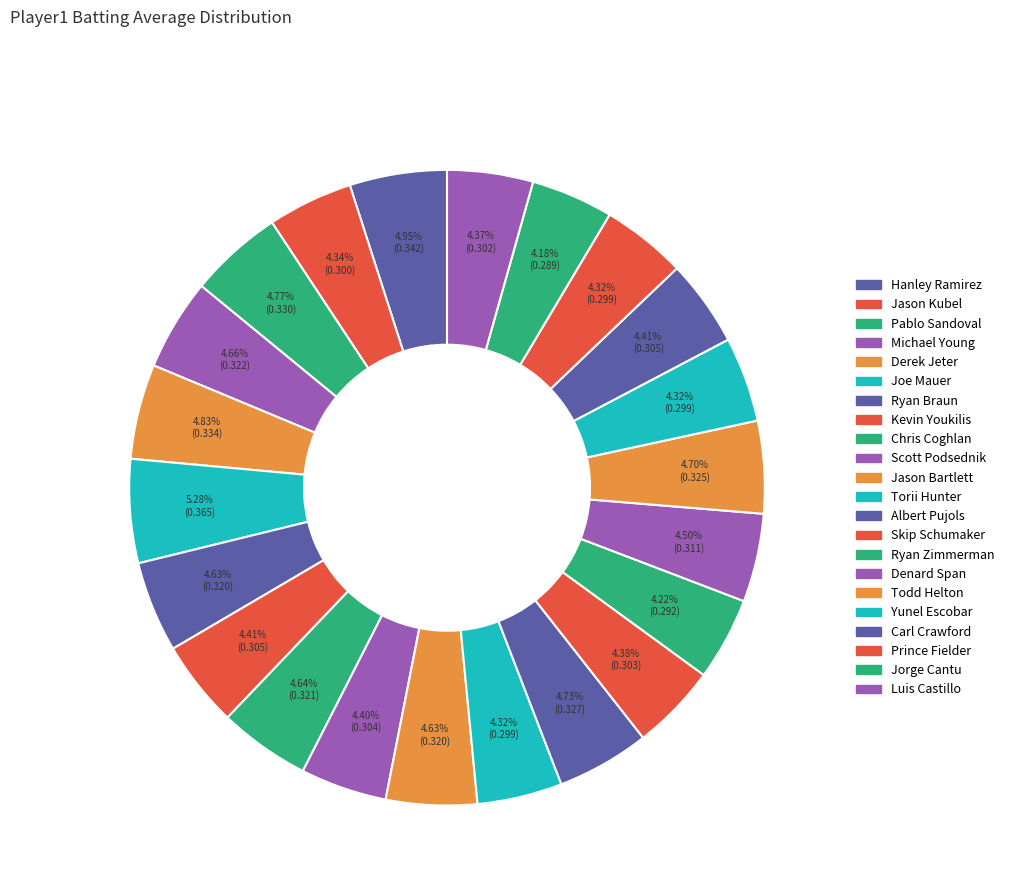

Count the number of slices in the pie.

22